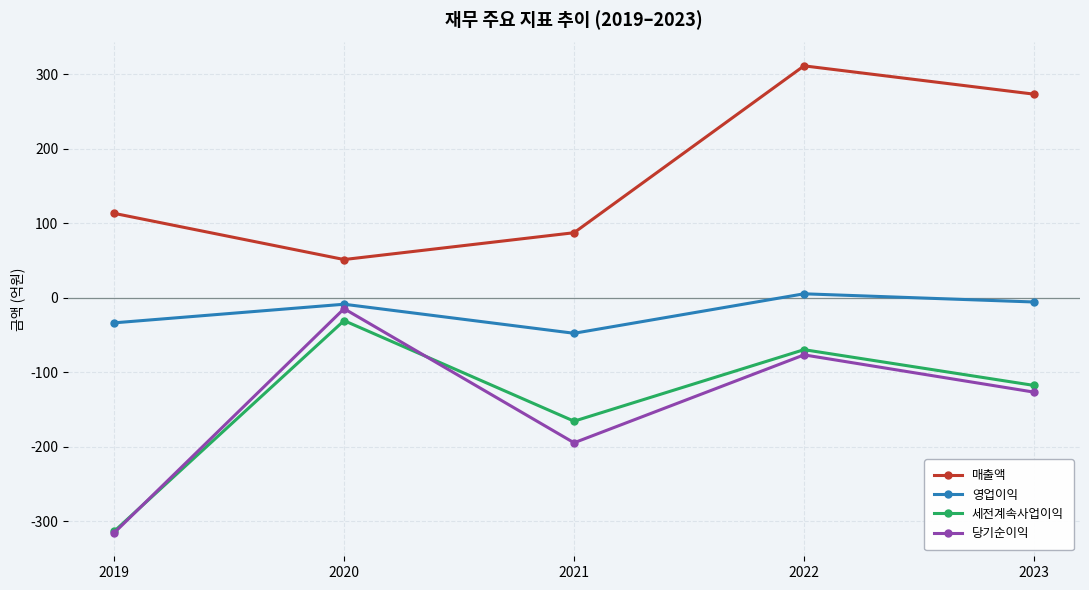

Where is 매출액 nearest to the value 181?

2019